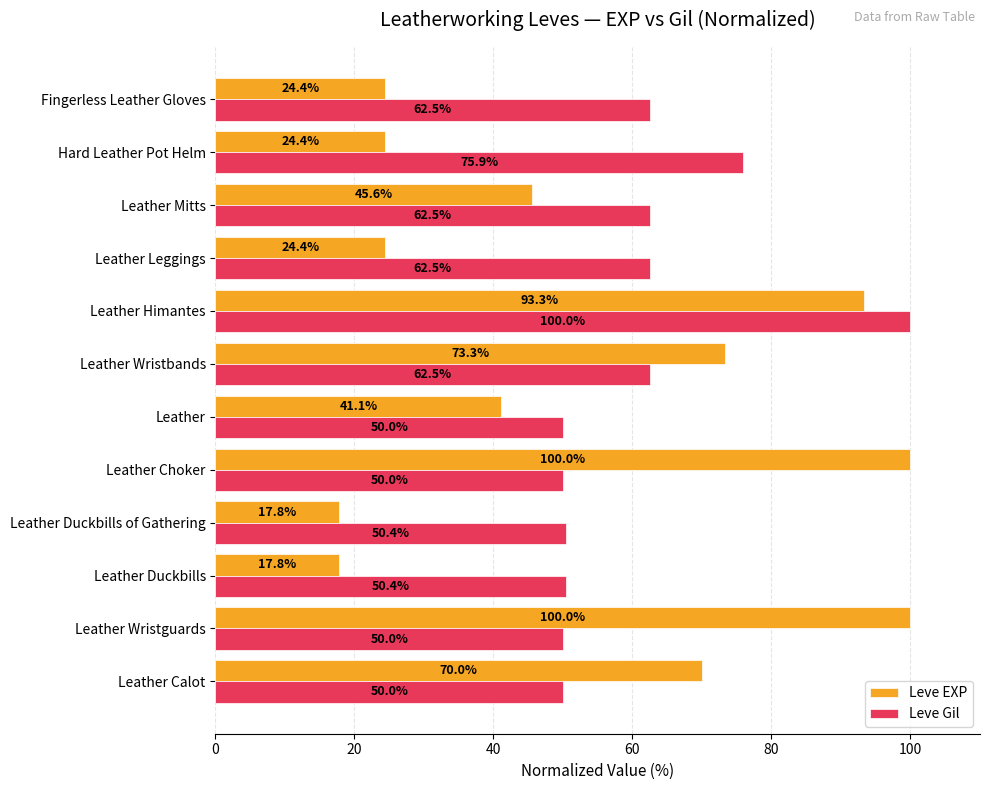

Where is Leve EXP nearest to the value 58?

Leather Calot